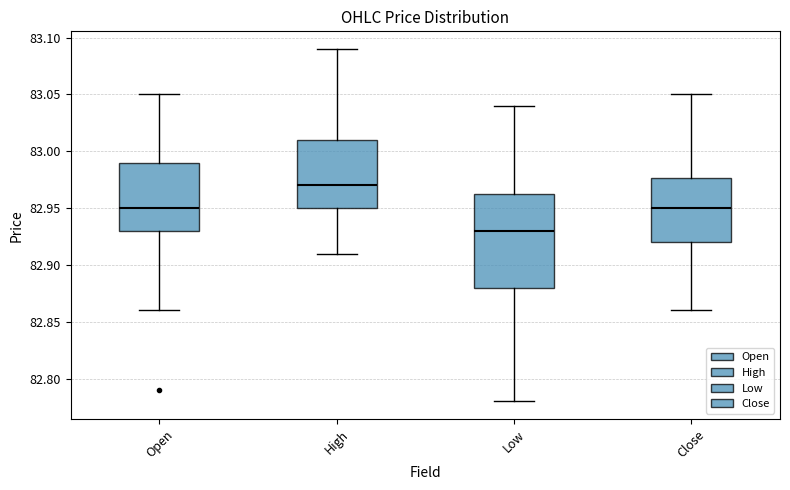

Comparing the boxes themselves (not the whiskers), which one is the tallest?

Low